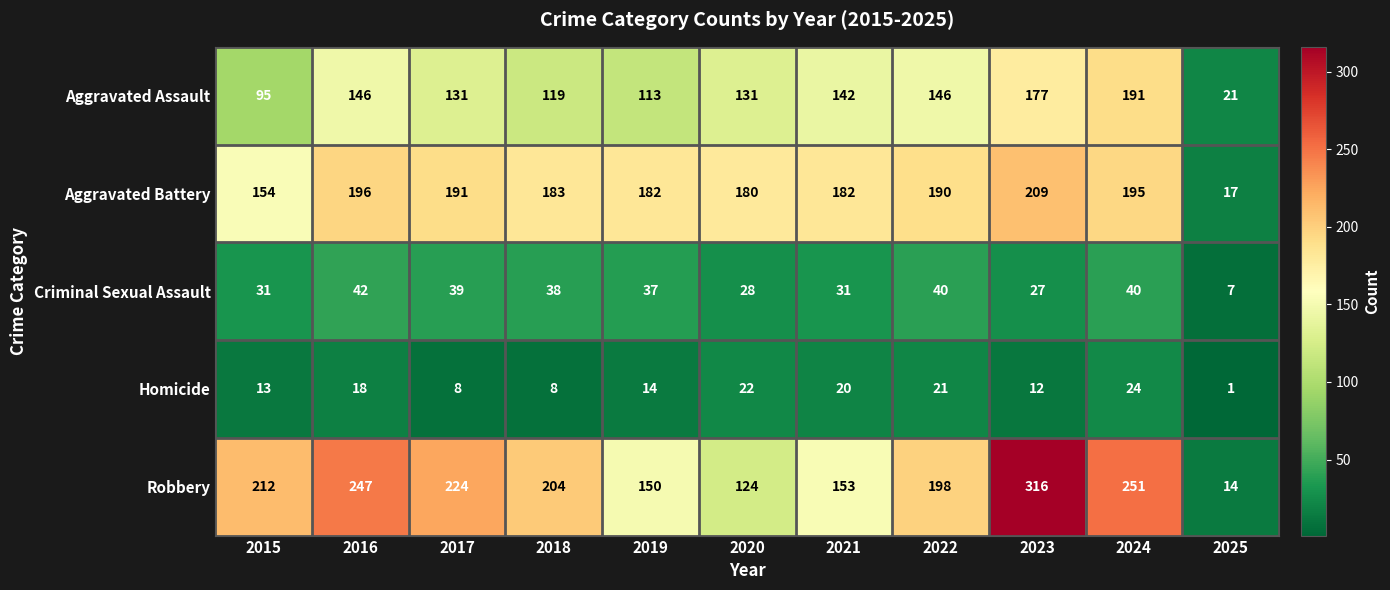

What is the greatest value displayed?

316